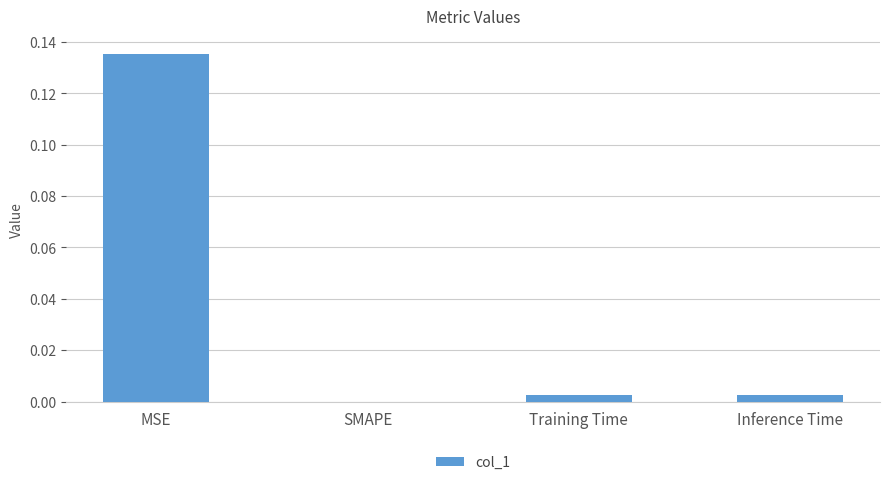

At which category does the chart reach its peak across all series?

MSE